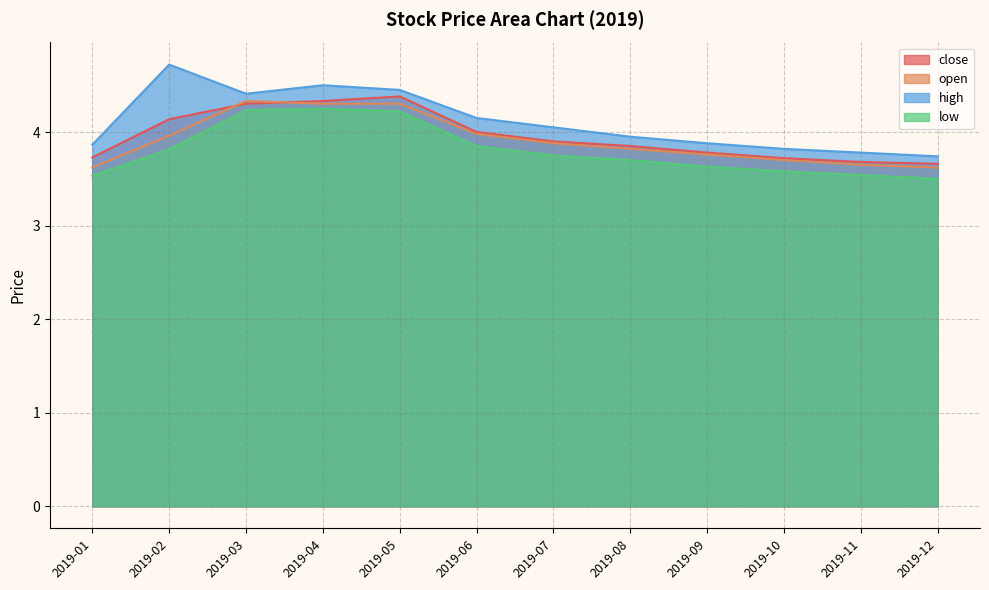

The value of open at 2019-02 is 4.0. True or false?

True